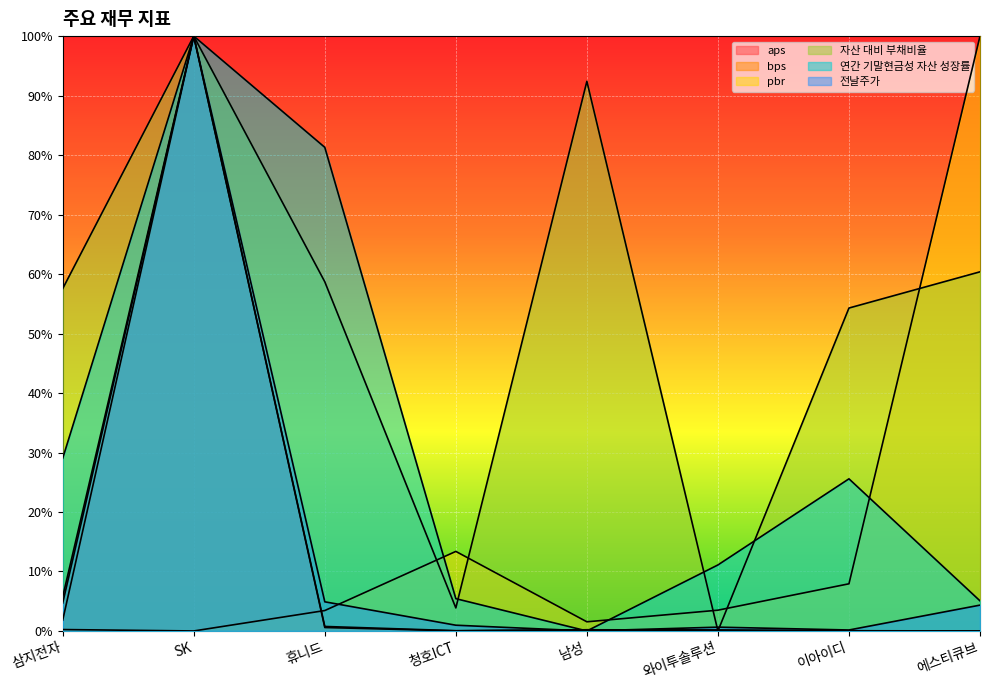

Rank the series by their maximum value, from highest to lowest.

aps, bps, pbr, 자산 대비 부채비율, 연간 기말현금성 자산 성장률, 전날주가